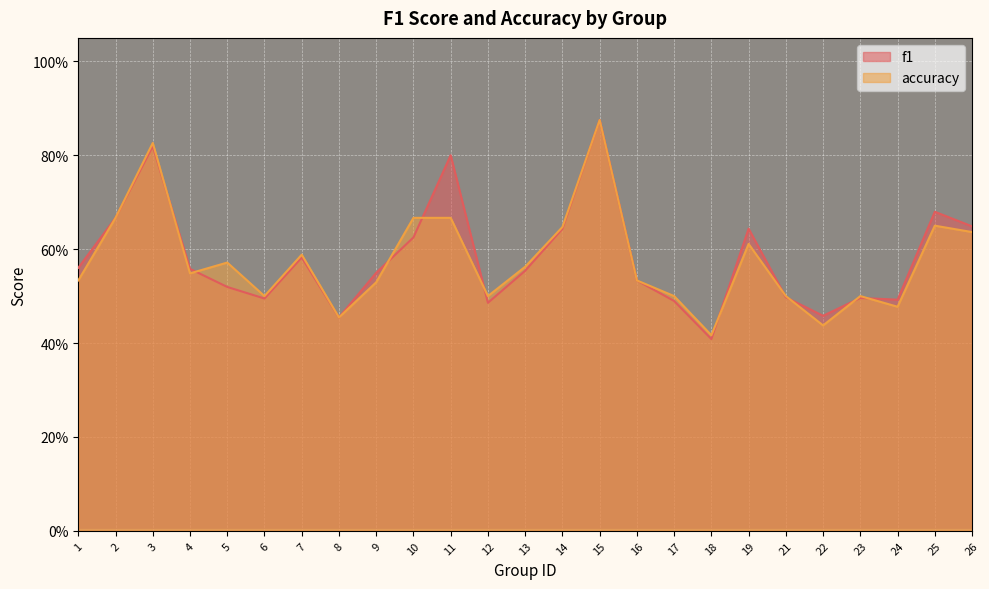

After their last crossing, which series has the higher values: f1 or accuracy?

f1